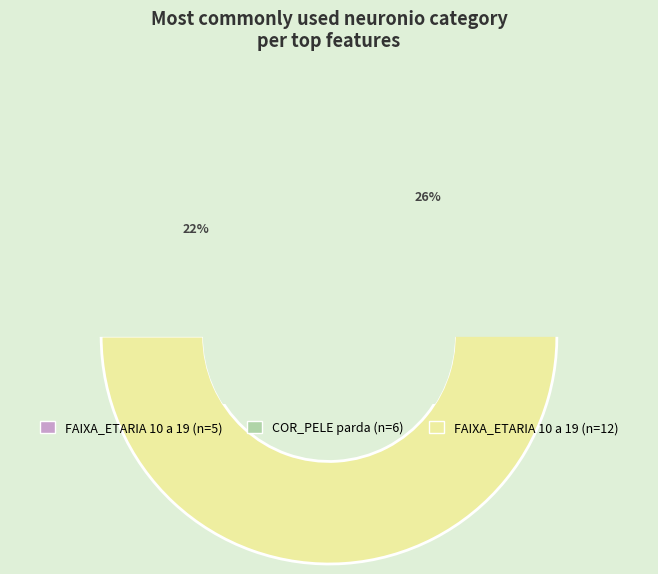

Rank the categories by value from lowest to highest.

X.FAIXA_ETARIA_10_a_19.., X.COR_PELE_parda.., X.FAIXA_ETARIA_10_a_19..